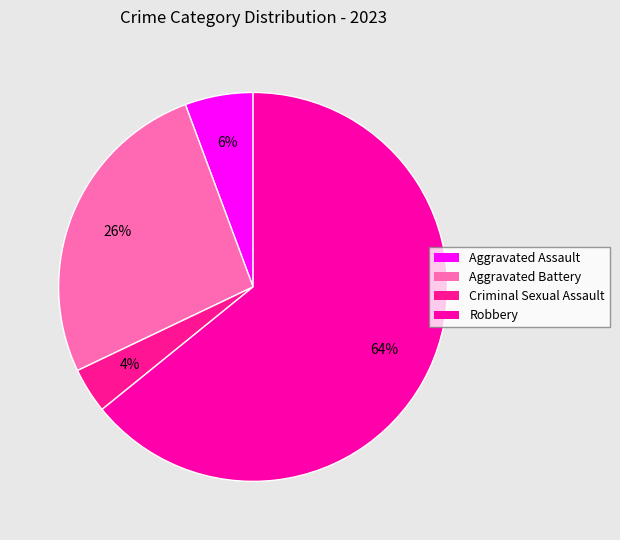

Approximately how many times larger is the value at Aggravated Battery compared to Criminal Sexual Assault?

7.0